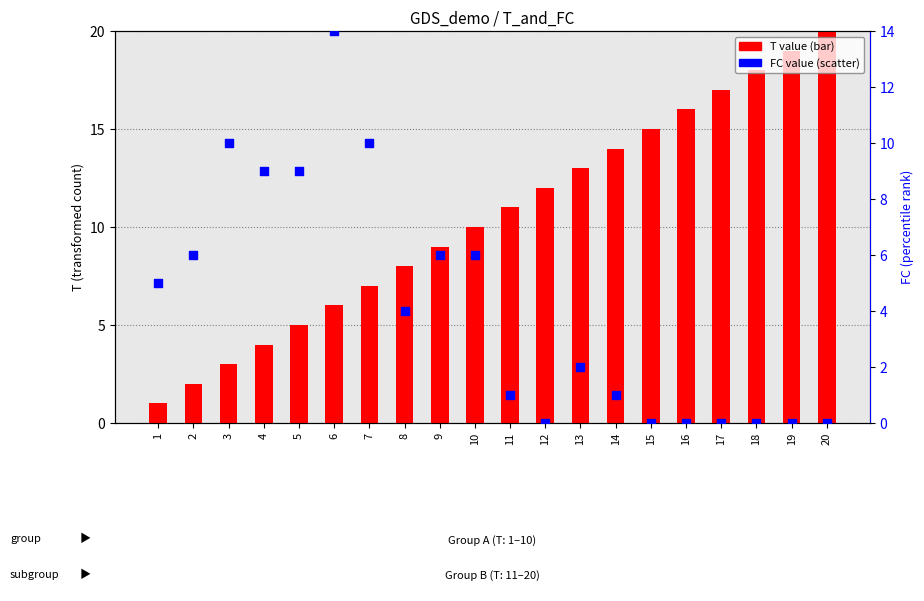

Which series has the largest total across all categories?

T value